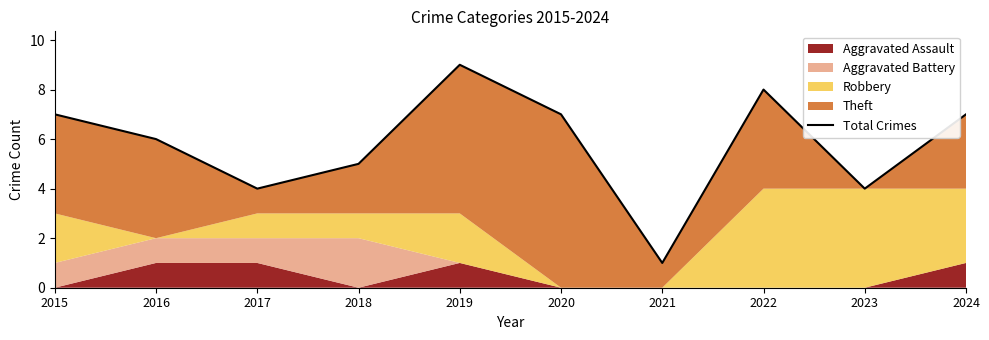

How many lines are shown in the chart?

1